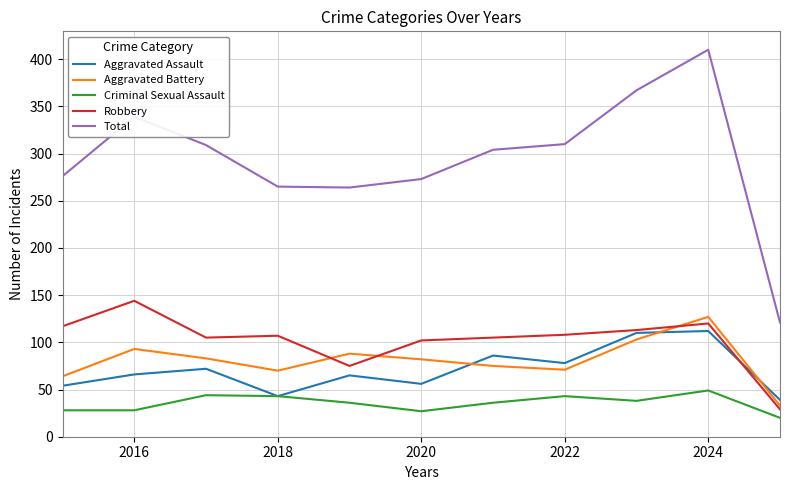

True or false: Aggravated Battery and Criminal Sexual Assault intersect in this chart.

False